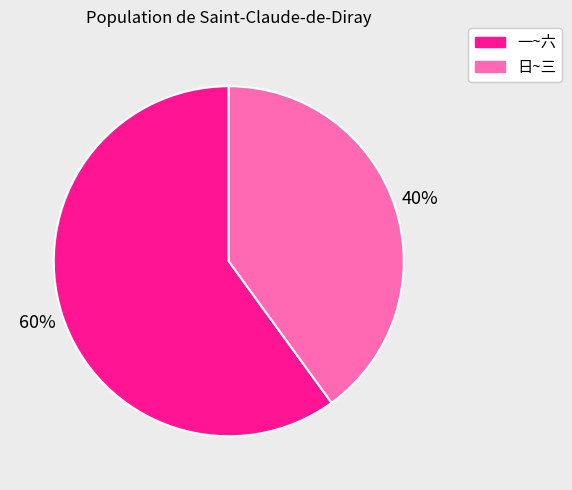

Is there any slice that represents more than half of the pie?

Yes